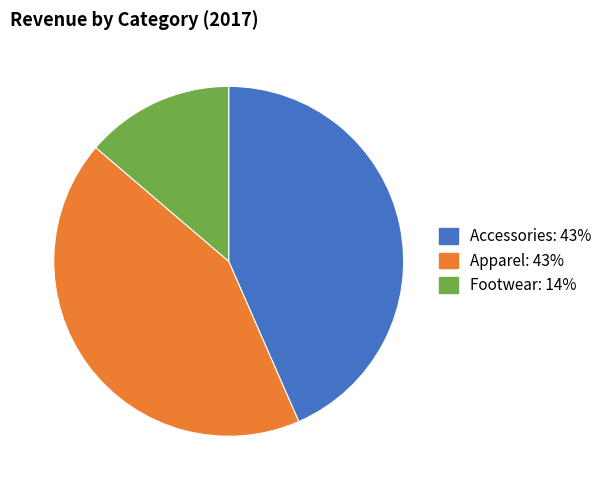

How many segments does this pie chart have?

3